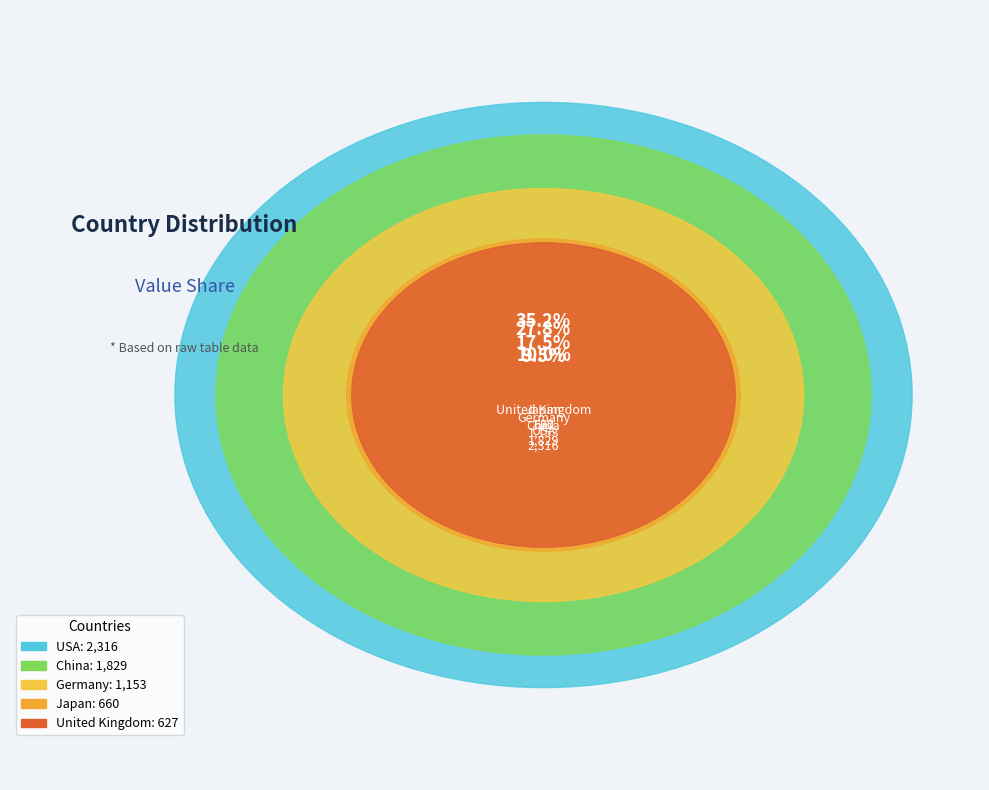

To the nearest percent, what percentage of the pie is China?

28%